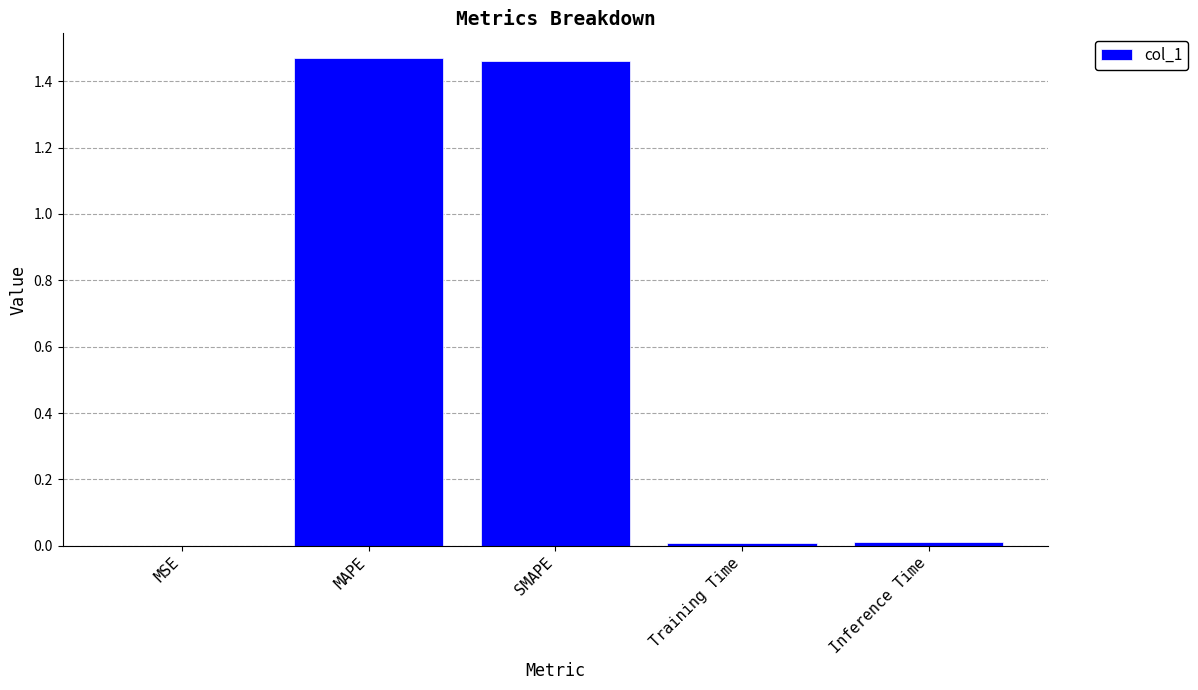

True or false: the data shows 0.0 at MSE.

True